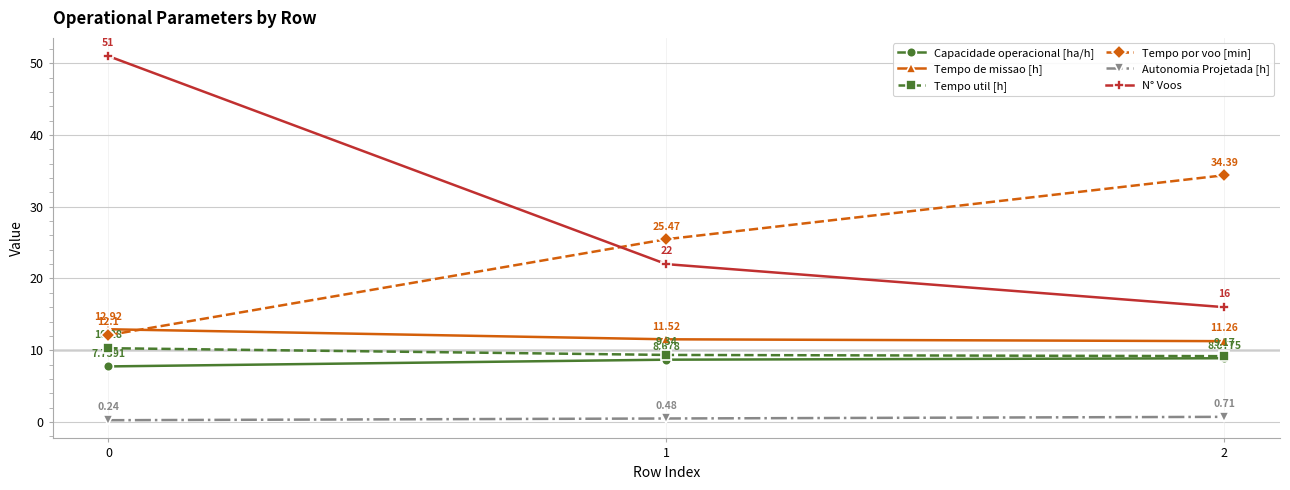

At 2, list the series in order from smallest to largest.

Autonomia Projetada [h], Capacidade operacional [ha/h], Tempo util [h], Tempo de missao [h], N° Voos, Tempo por voo [min]